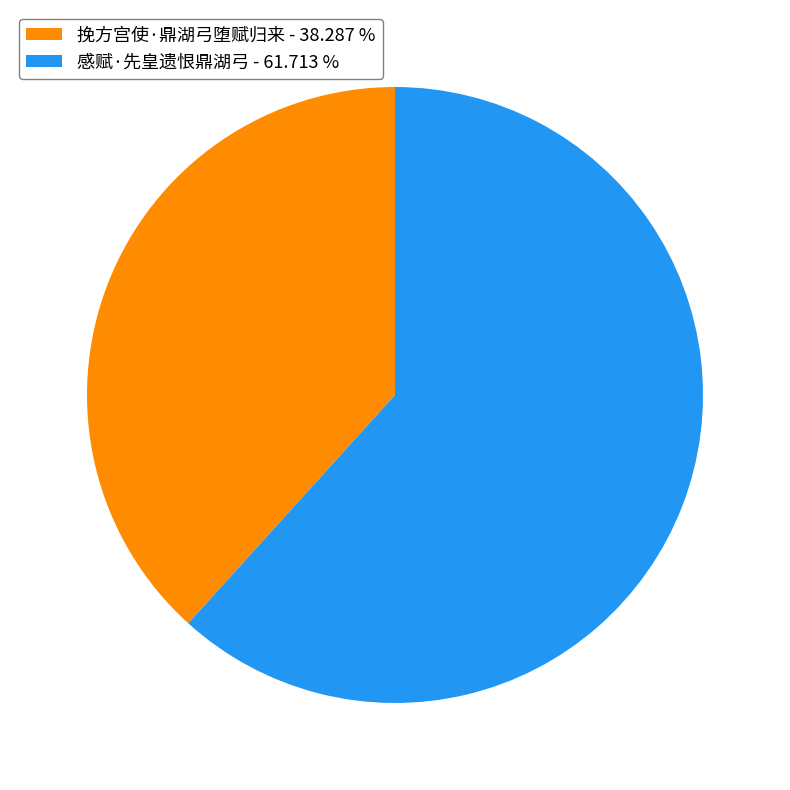

What is the smallest slice in the pie chart?

挽方宫使·鼎湖弓堕赋归来